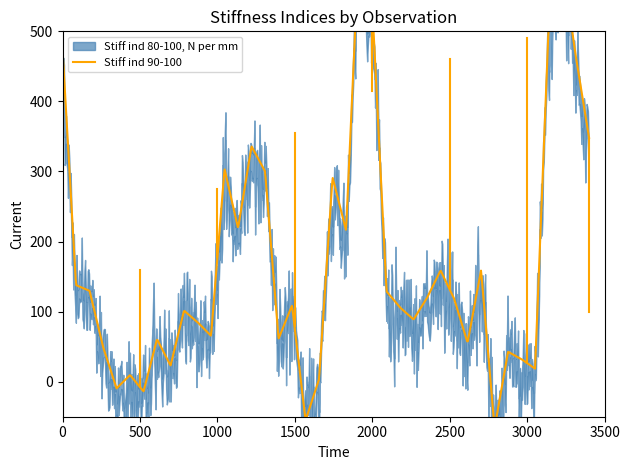

Where is the first local minimum for Stiff ind 80-100, N per mm?

3